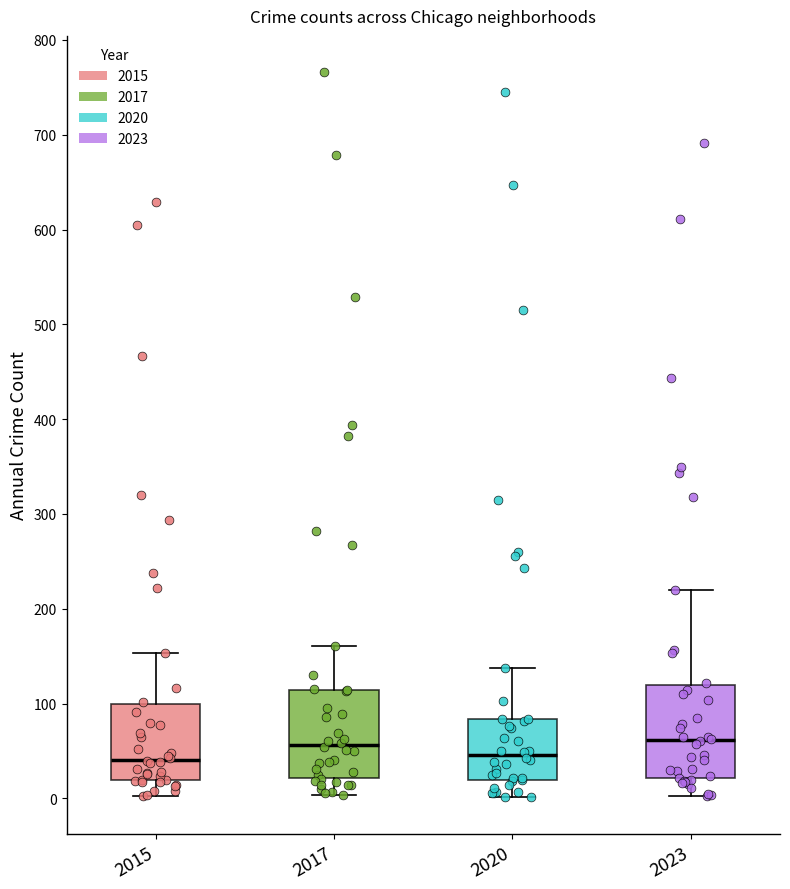

Where is the upper edge of the box at x = 2017 on the y-axis? The values are not printed on the chart, so give them approximately, as read against the axis.

110